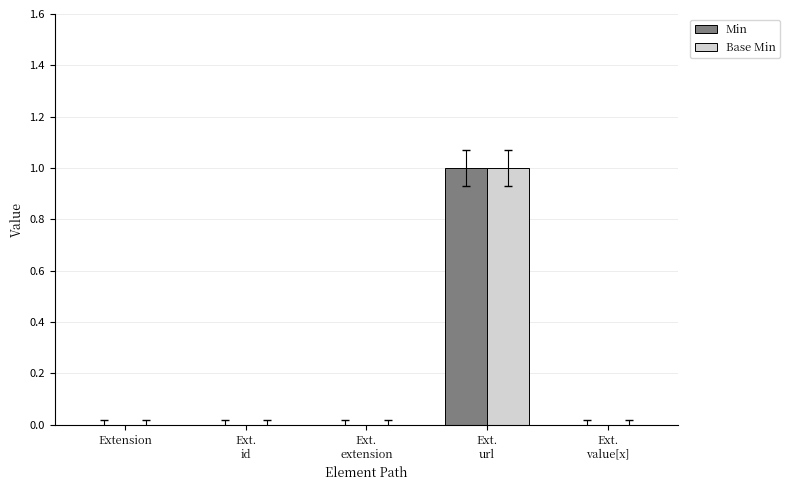

The Base Min series shows 0 at Ext.
extension. True or false?

True